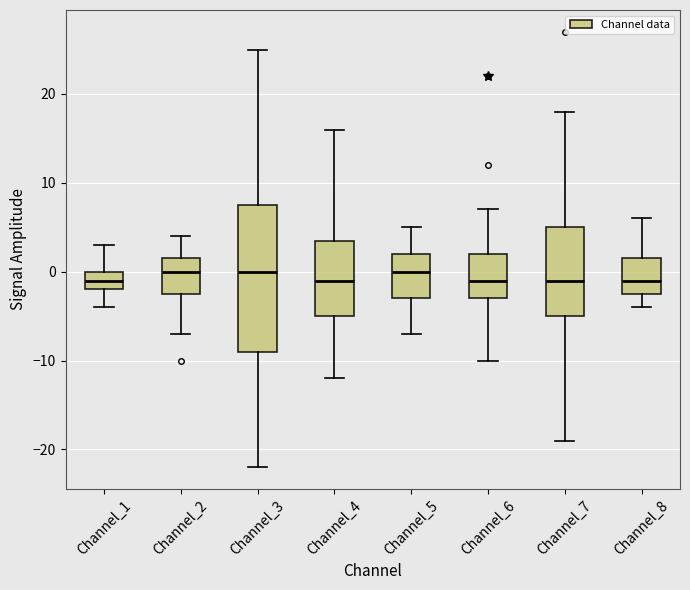

Which box is the tallest, from its lower edge to its upper edge?

Channel_3